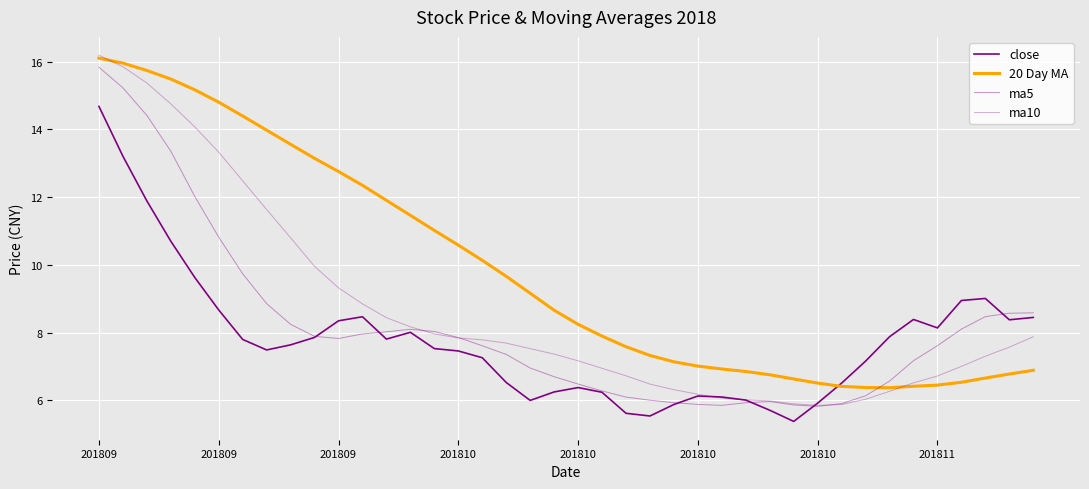

Does the chart have visible grid lines?

Yes